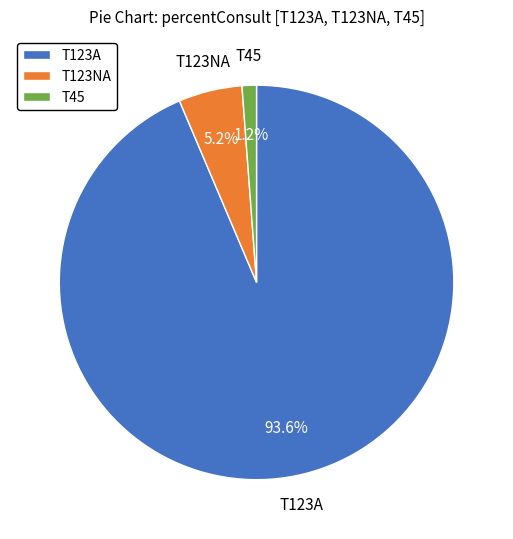

Is the sum of T45 and T123NA greater than half?

No